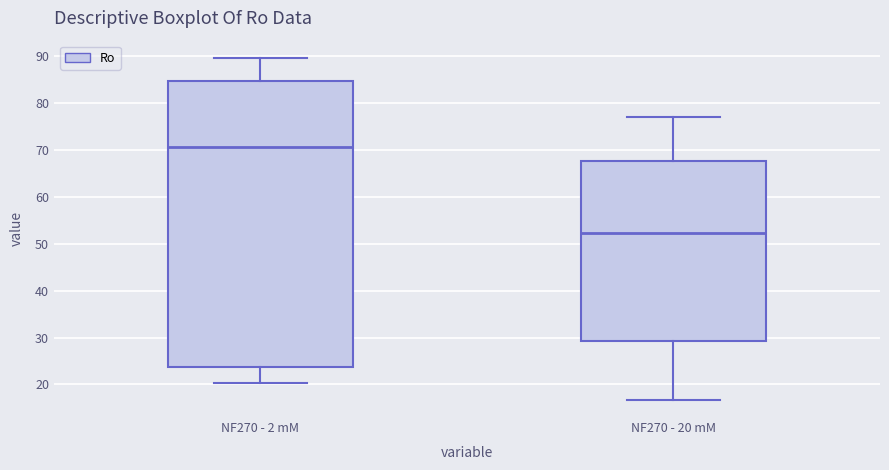

Reading left to right, read every box against the y-axis: the position of its median line, the range the box covers, and the ends of its whiskers. The values are not printed on the chart, so give them approximately, as read against the axis.

NF270 - 2 mM: median 71, box 24 to 85, whiskers 20 to 90
NF270 - 20 mM: median 52, box 29 to 68, whiskers 17 to 77